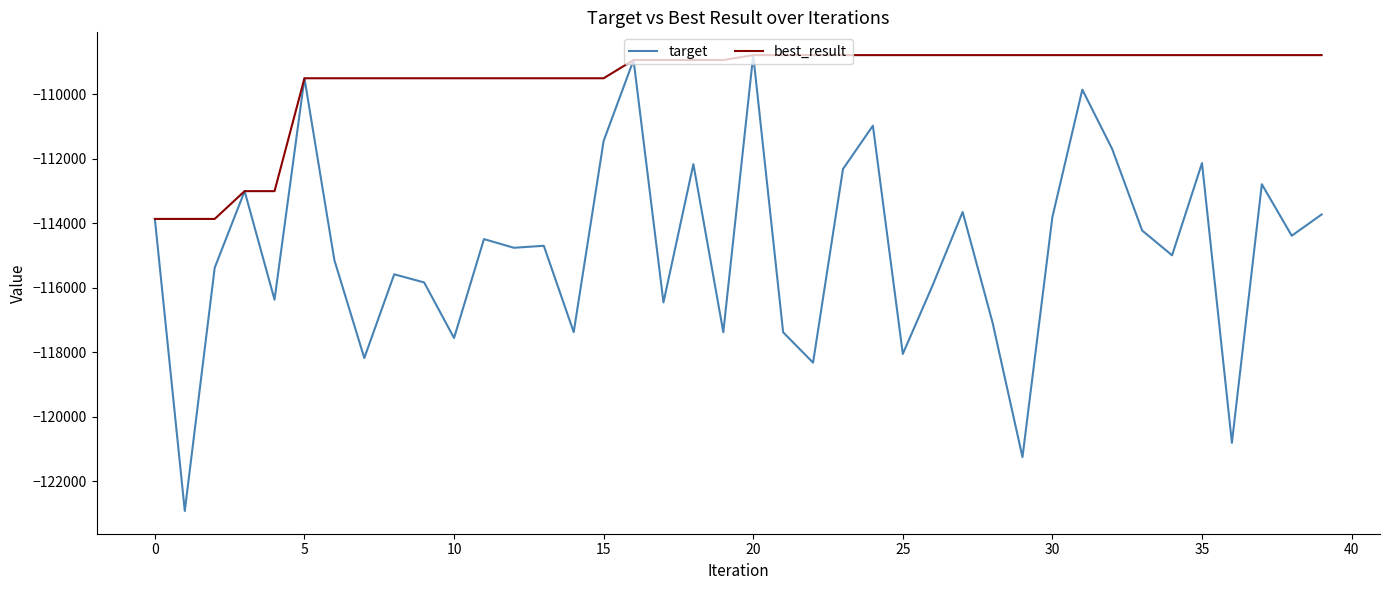

What is the maximum value for best_result?

-108795